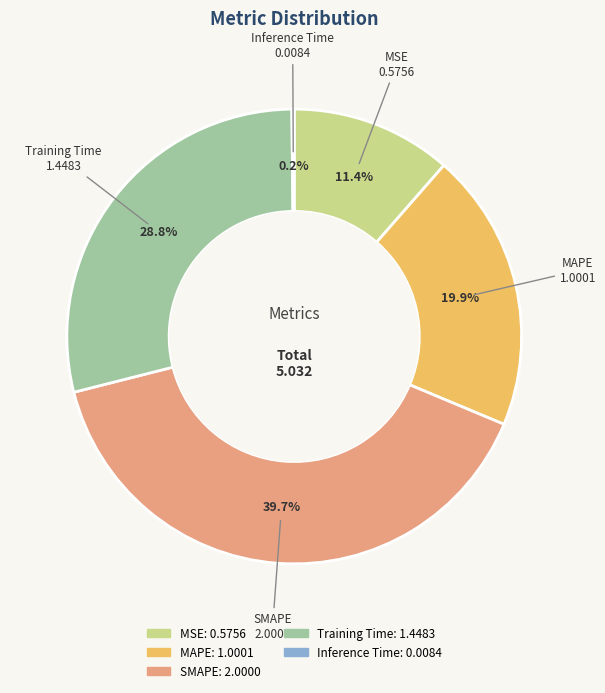

Which category has the biggest portion of the pie?

SMAPE